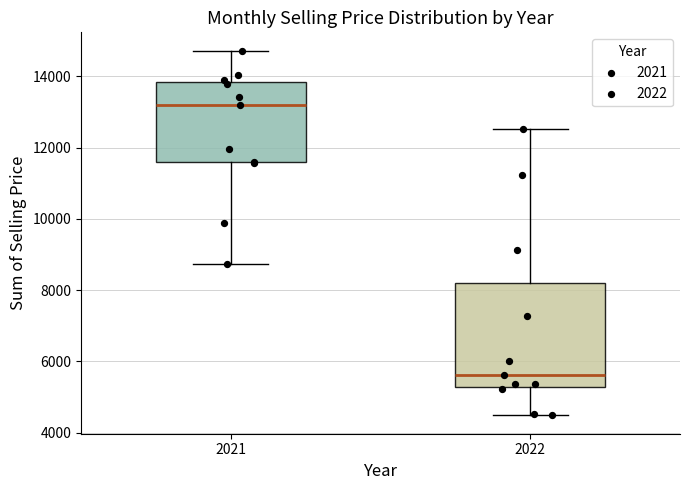

Reading left to right, read every box against the y-axis: the position of its median line, the range the box covers, and the ends of its whiskers. The values are not printed on the chart, so give them approximately, as read against the axis.

2021: median 13200, box 11600 to 13800, whiskers 8800 to 14800
2022: median 5600, box 5200 to 8200, whiskers 4400 to 12600